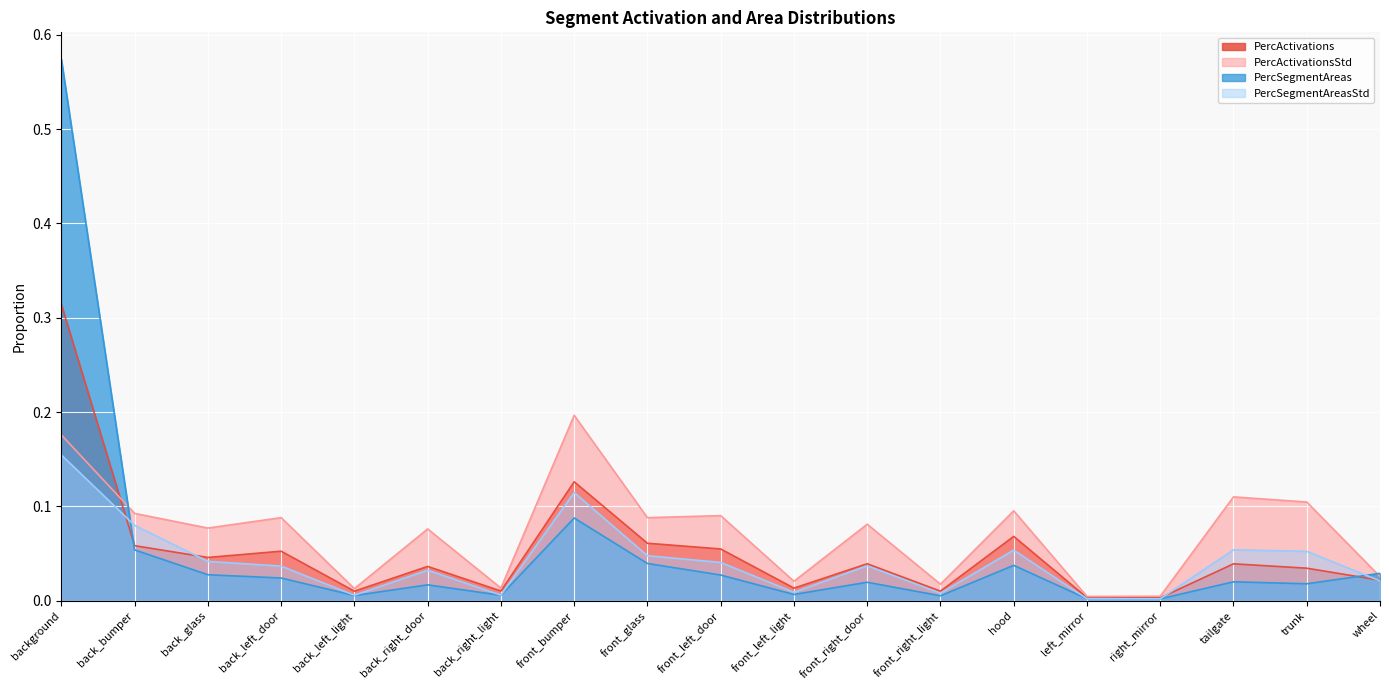

Between hood and left_mirror, which series saw the biggest shift?

PercActivationsStd